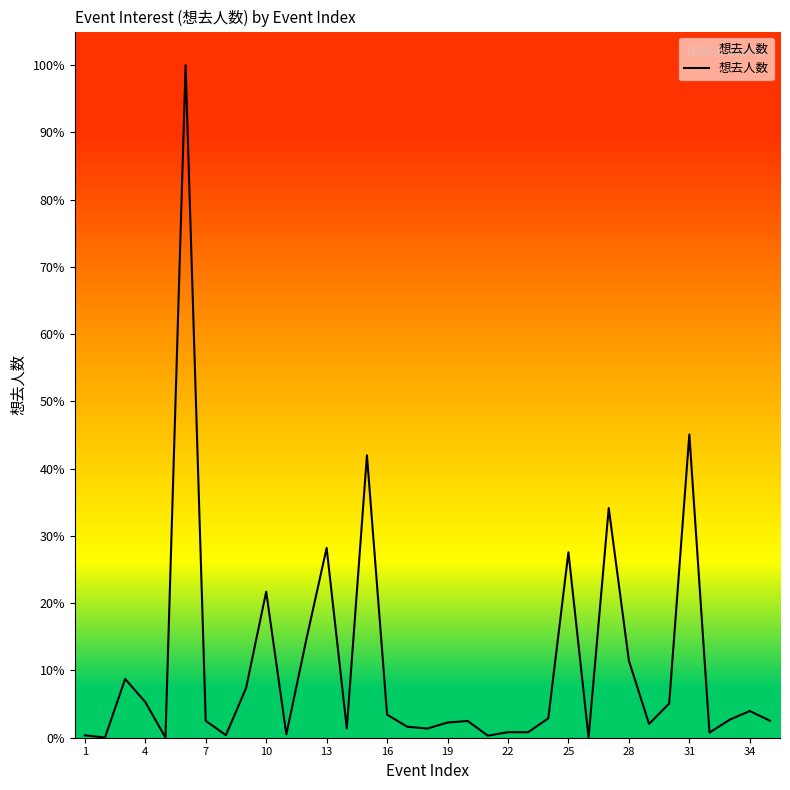

How many interior local valleys (lower than both neighbors) does the data have?

11